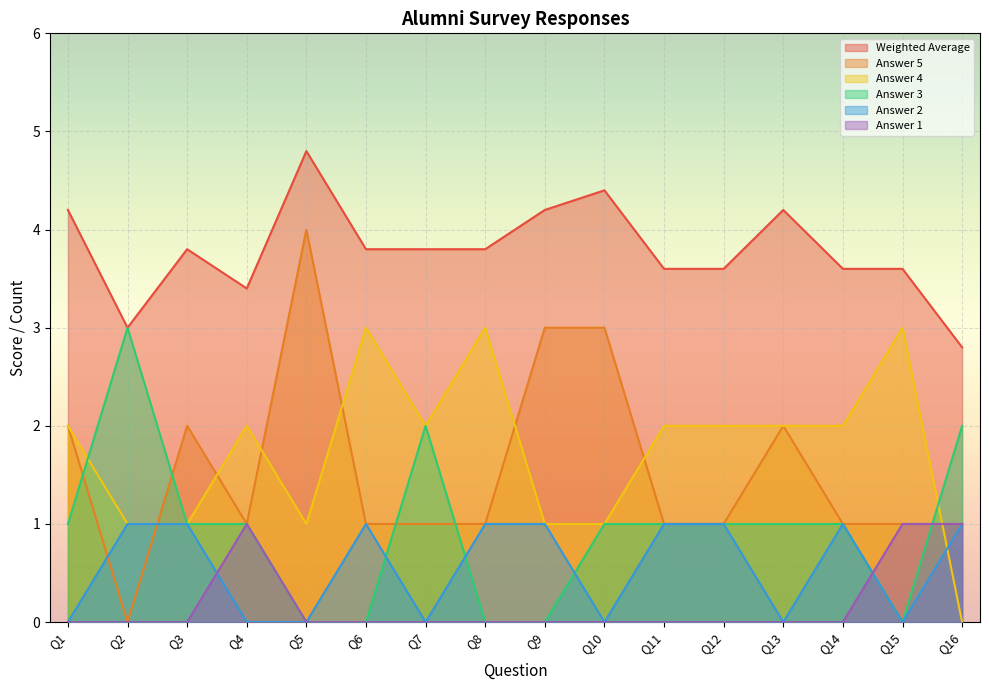

The value of Answer 3 at Q2 is 1.8. True or false?

False